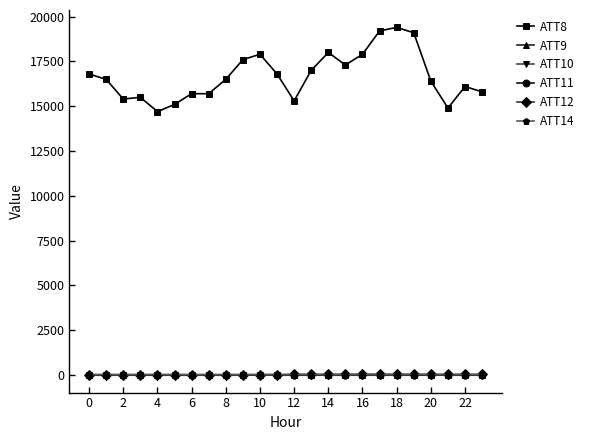

Which series has the widest spread of values?

ATT8